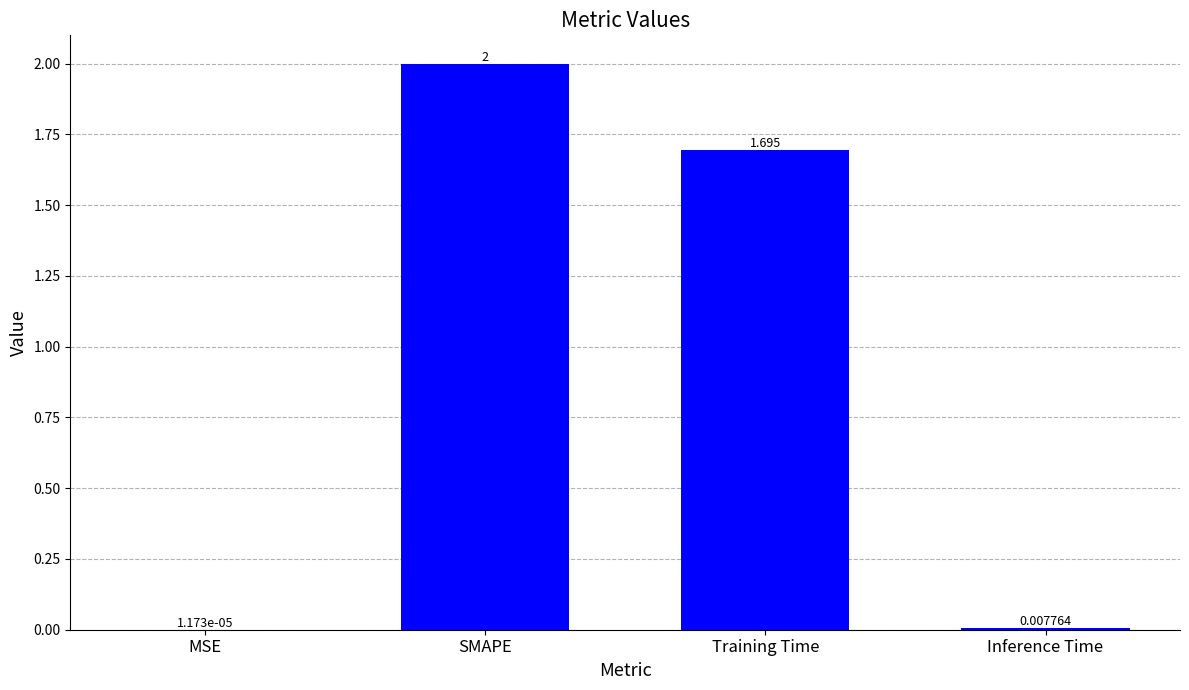

Which category has the highest value across all series?

SMAPE